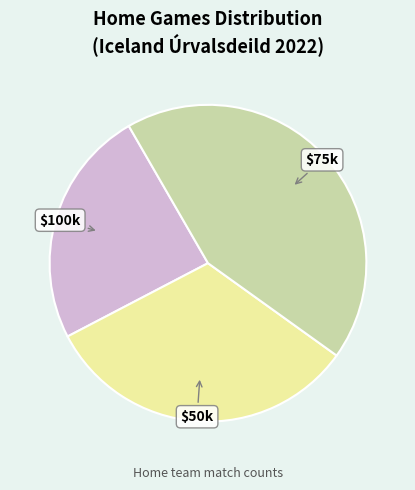

Is there a majority slice in this chart?

No